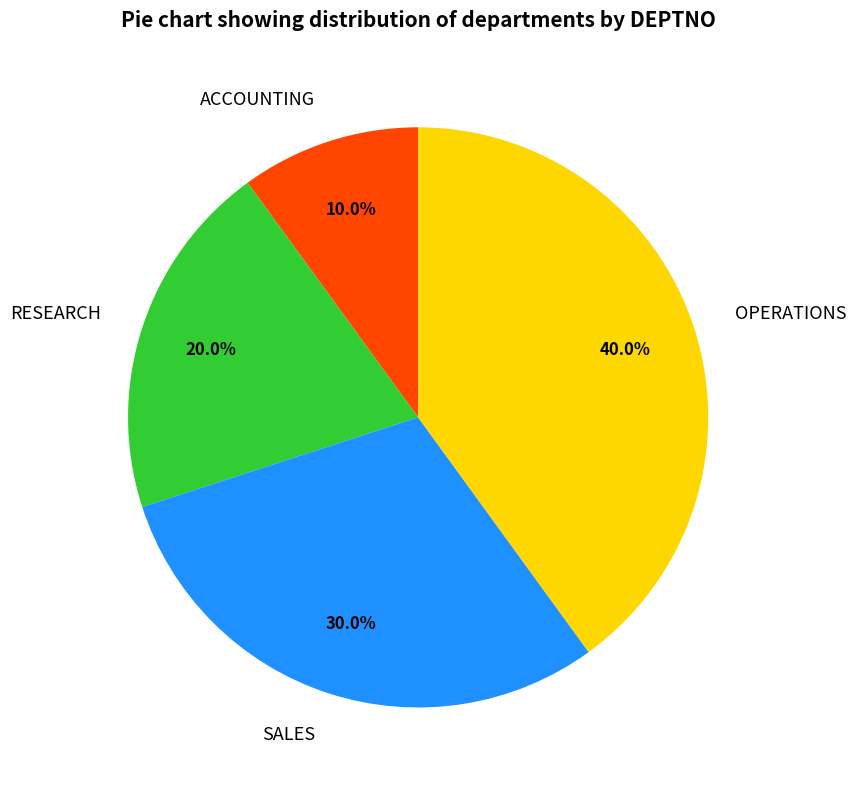

To the nearest percent, what is the average slice percentage?

25%